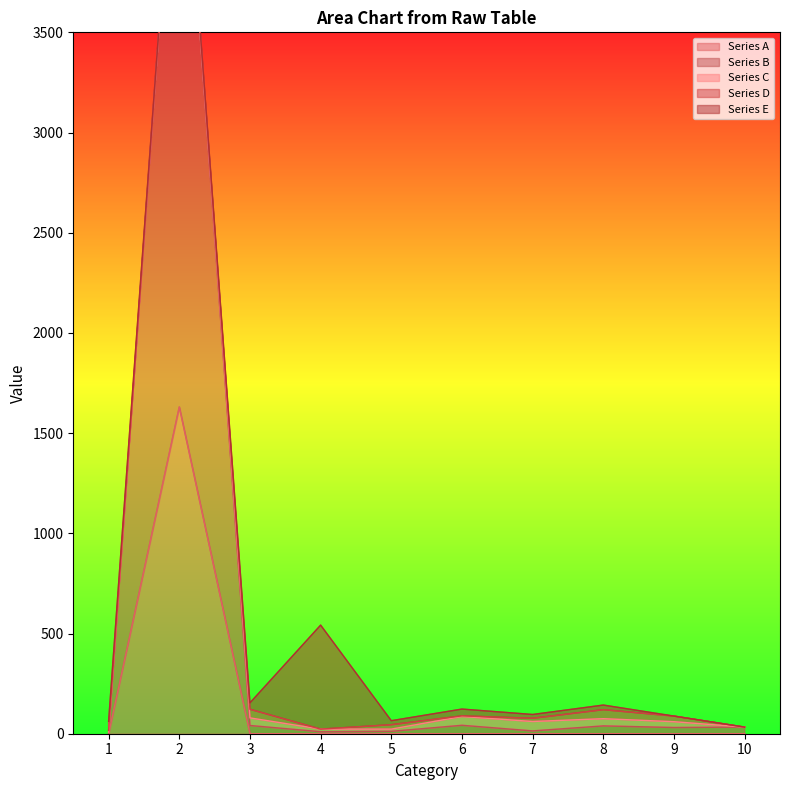

Between 4 and 7, which series saw the biggest shift?

Series E